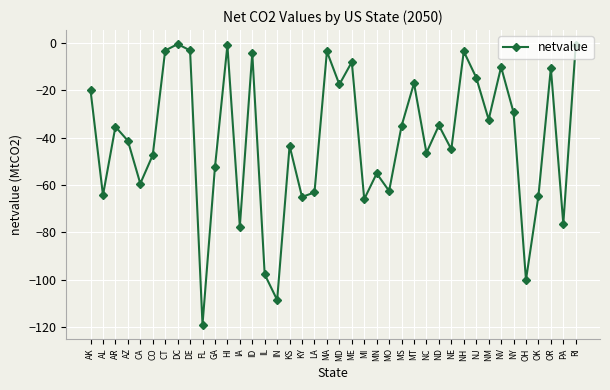

What is the sum of all values?

-1640.0